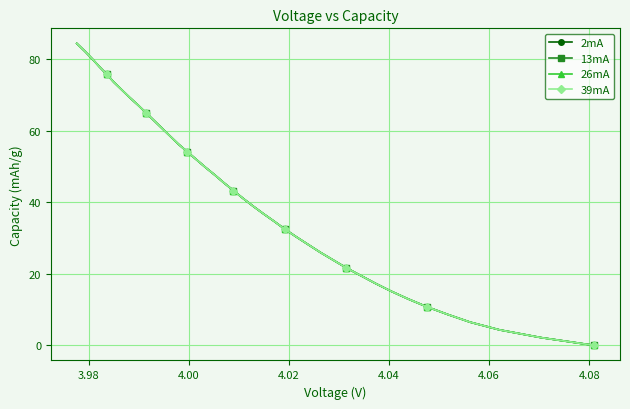

What is the maximum value for 26mA?

84.5